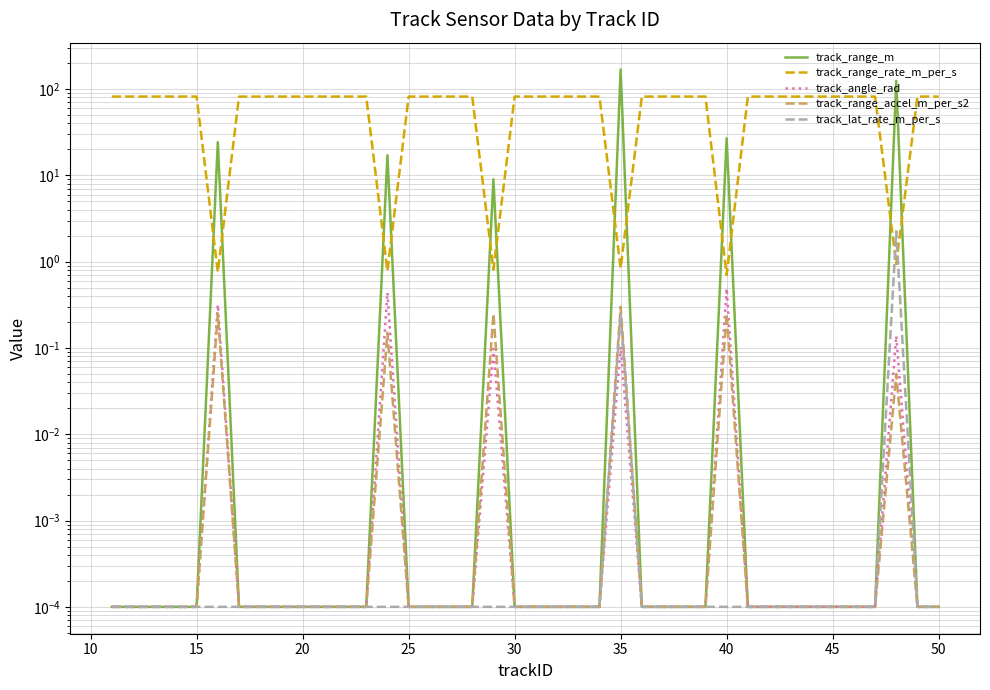

Reading left to right, extract all data points from this chart.

track_range_m: 0.0	0.0	0.0	0.0	0.0	24.3	0.0	0.0	0.0	0.0	0.0	0.0	0.0	17.1	0.0	0.0	0.0	0.0	9.0	0.0	0.0	0.0	0.0	0.0	168.5	0.0	0.0	0.0	0.0	26.9	0.0	0.0	0.0	0.0	0.0	0.0	0.0	124.3	0.0	0.0
track_range_rate_m_per_s: 81.9	81.9	81.9	81.9	81.9	0.8	81.9	81.9	81.9	81.9	81.9	81.9	81.9	0.8	81.9	81.9	81.9	81.9	0.8	81.9	81.9	81.9	81.9	81.9	0.8	81.9	81.9	81.9	81.9	0.7	81.9	81.9	81.9	81.9	81.9	81.9	81.9	0.9	81.9	81.9
track_angle_rad: 0.0	0.0	0.0	0.0	0.0	0.3	0.0	0.0	0.0	0.0	0.0	0.0	0.0	0.4	0.0	0.0	0.0	0.0	0.1	0.0	0.0	0.0	0.0	0.0	0.1	0.0	0.0	0.0	0.0	0.5	0.0	0.0	0.0	0.0	0.0	0.0	0.0	0.1	0.0	0.0
track_range_accel_m_per_s2: 0.0	0.0	0.0	0.0	0.0	0.2	0.0	0.0	0.0	0.0	0.0	0.0	0.0	0.1	0.0	0.0	0.0	0.0	0.2	0.0	0.0	0.0	0.0	0.0	0.3	0.0	0.0	0.0	0.0	0.2	0.0	0.0	0.0	0.0	0.0	0.0	0.0	0.1	0.0	0.0
track_lat_rate_m_per_s: 0.0	0.0	0.0	0.0	0.0	0.0	0.0	0.0	0.0	0.0	0.0	0.0	0.0	0.0	0.0	0.0	0.0	0.0	0.0	0.0	0.0	0.0	0.0	0.0	0.2	0.0	0.0	0.0	0.0	0.0	0.0	0.0	0.0	0.0	0.0	0.0	0.0	2.2	0.0	0.0